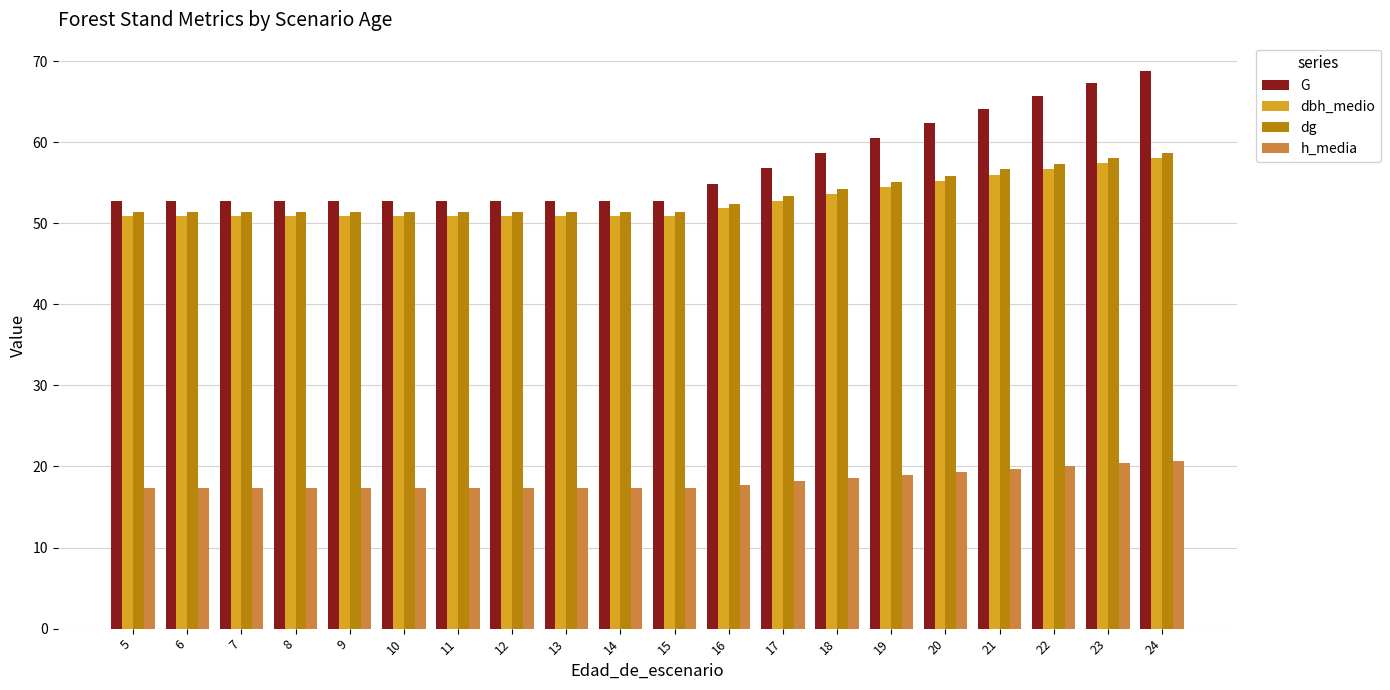

True or false: dg has a value of 90.9 at 9.

False